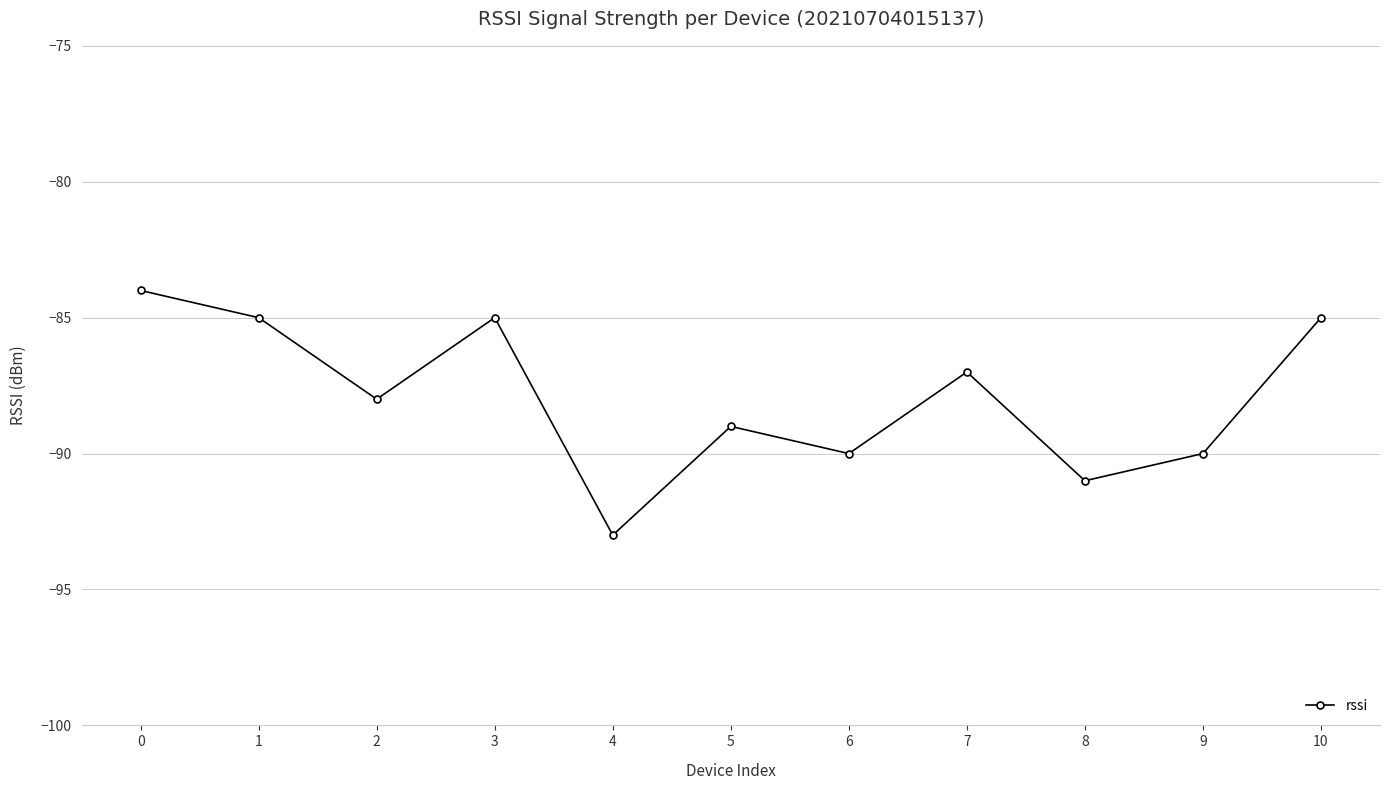

Which label corresponds to the smallest value in the chart?

4